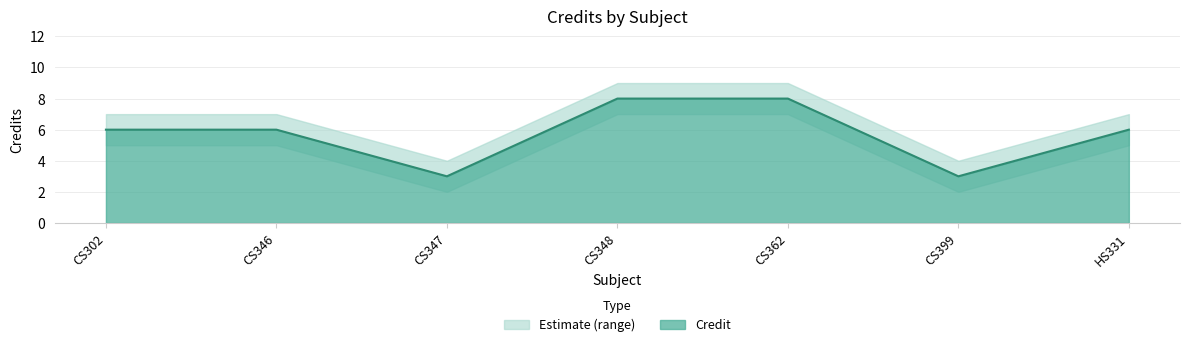

Which has a higher value, CS348 or CS399?

CS348